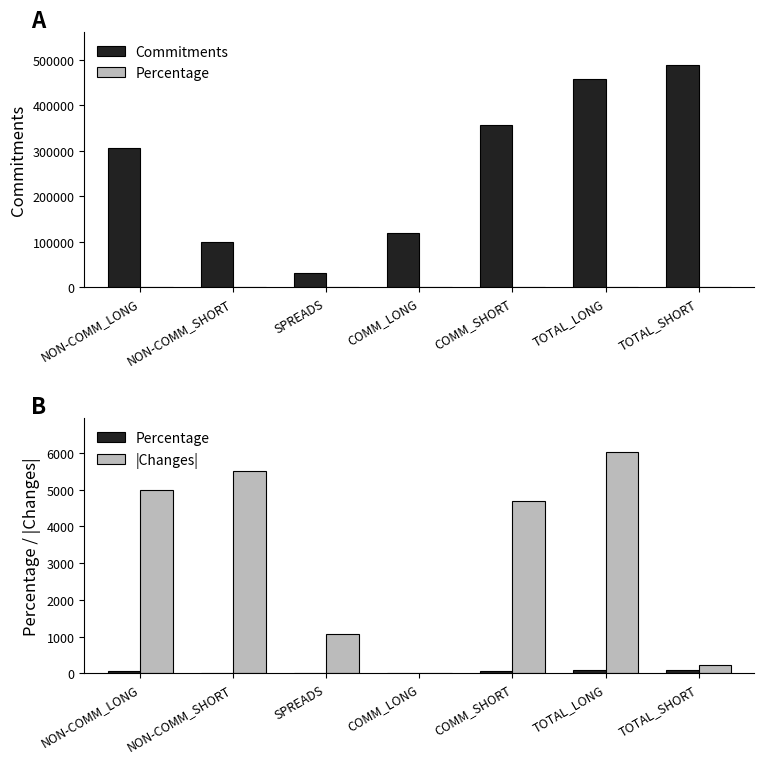

Are the bars grouped side by side (vs. stacked)?

Yes